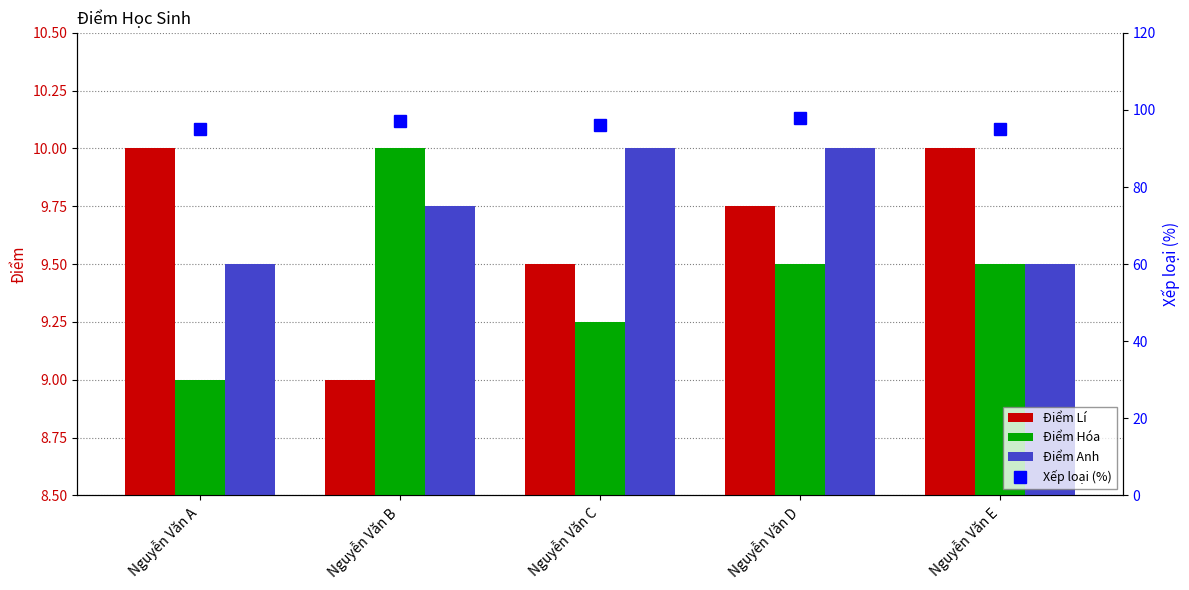

What is the average value of the Điểm Anh series?

9.8